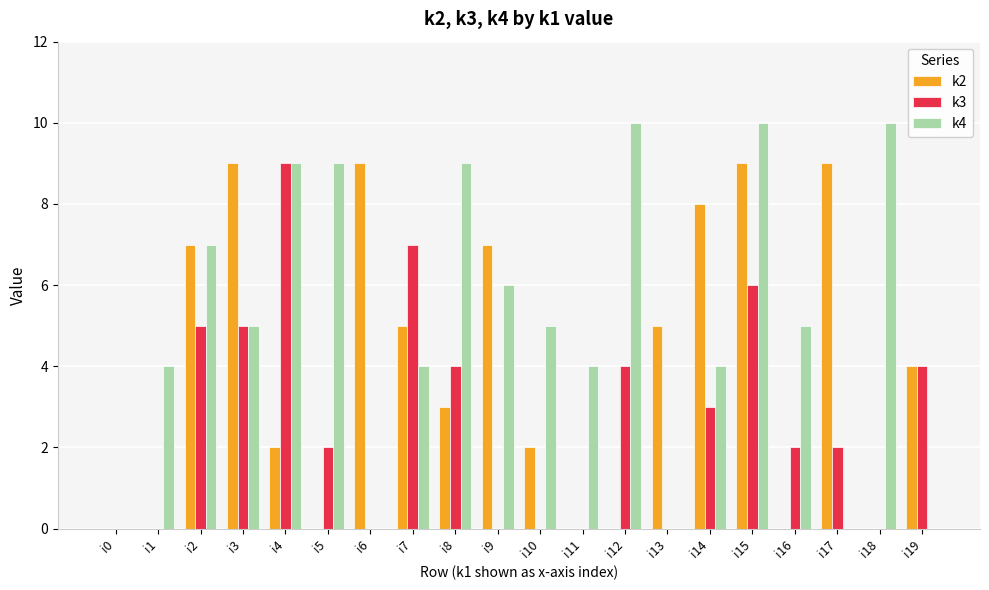

The value of k4 at i0 is 4. True or false?

False